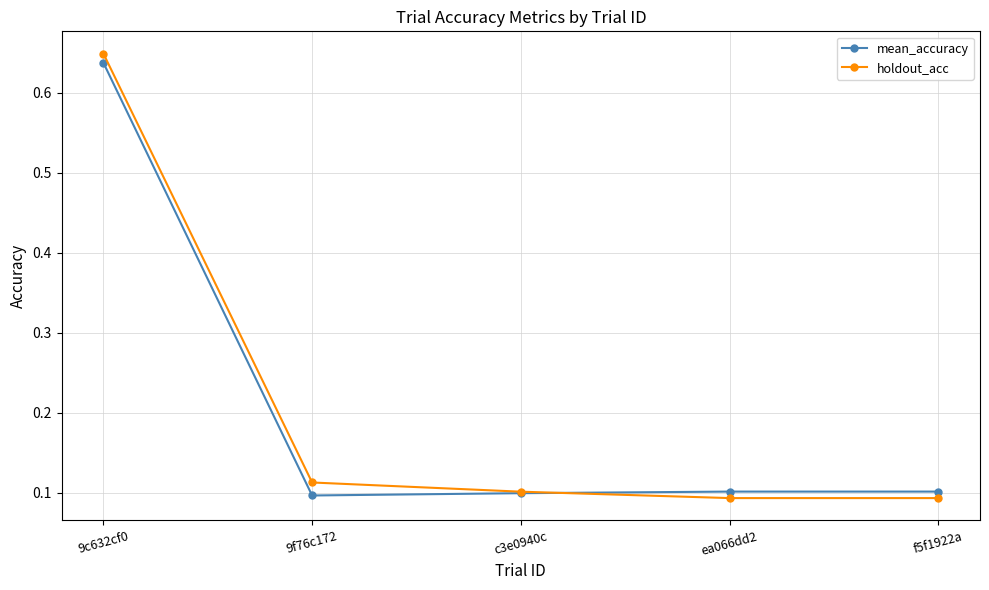

At how many categories does at least one series exceed 0?

5